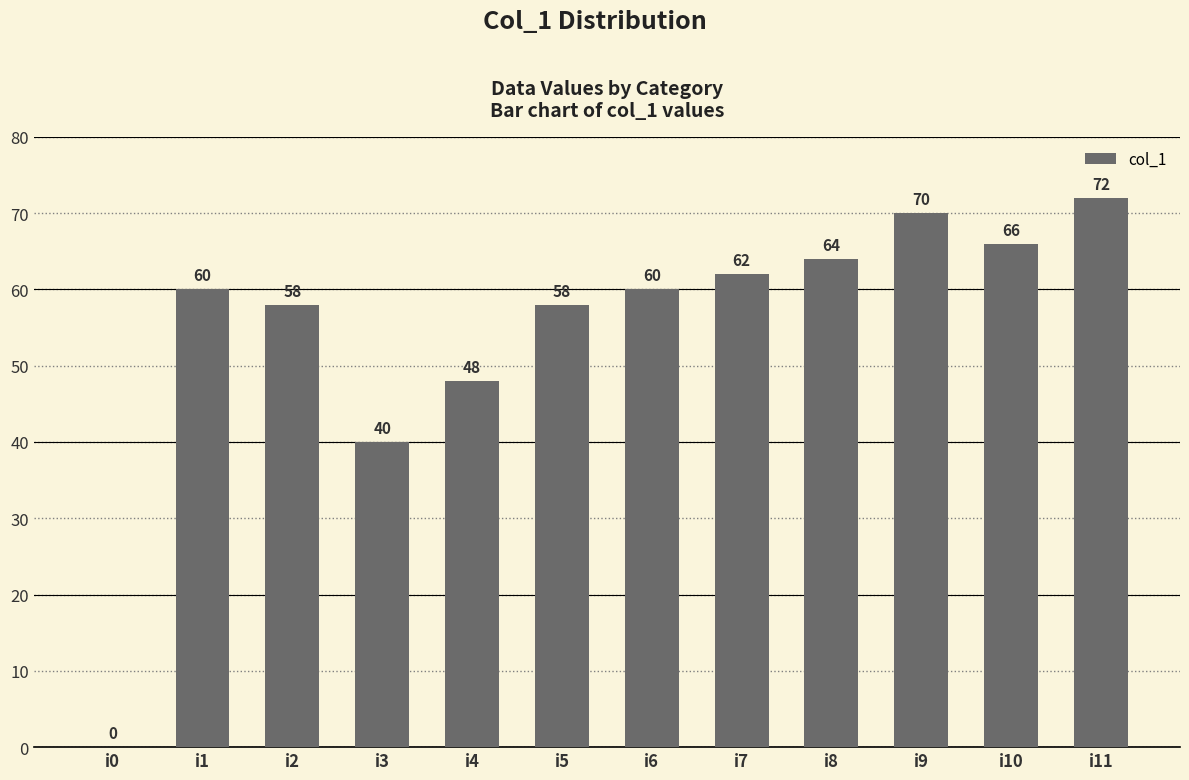

How many values are above zero?

11